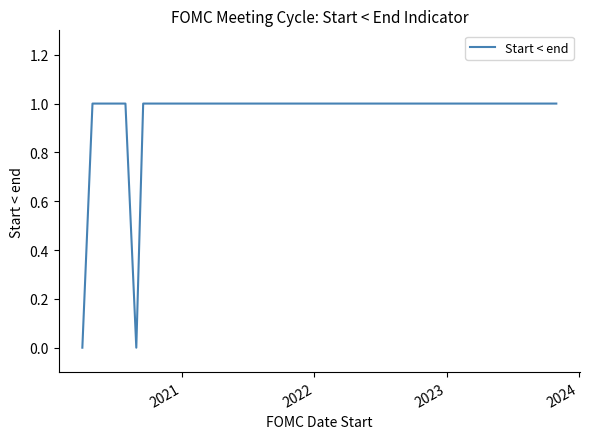

Count the values in the range 1 to 2.

29